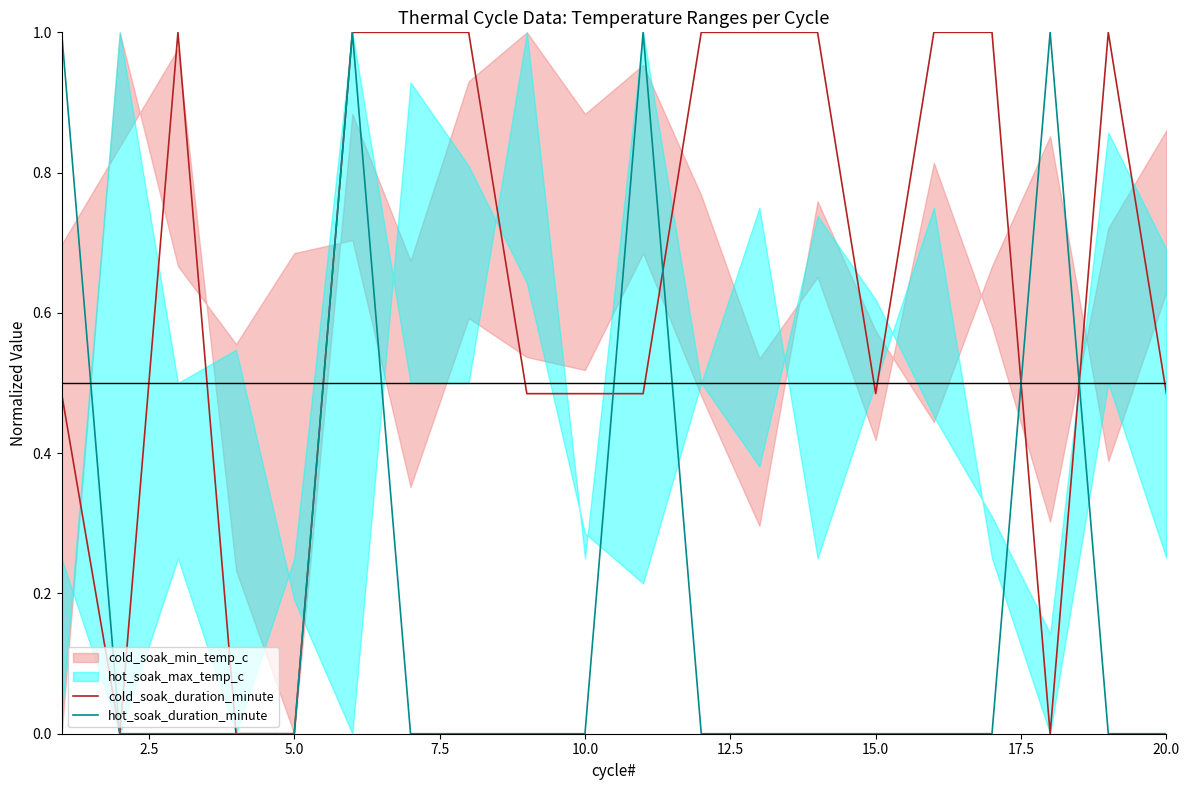

Rank the series by their average value, from lowest to highest.

hot_soak_duration_minute, cold_soak_duration_minute